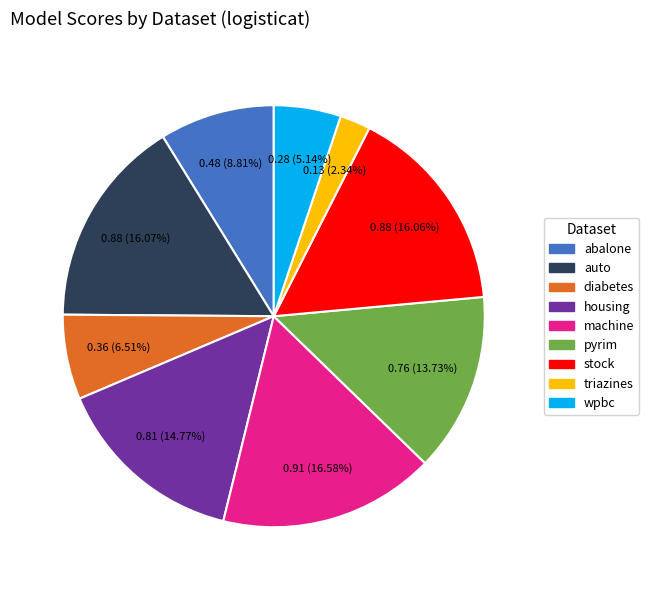

Between pyrim and diabetes, which is larger?

pyrim